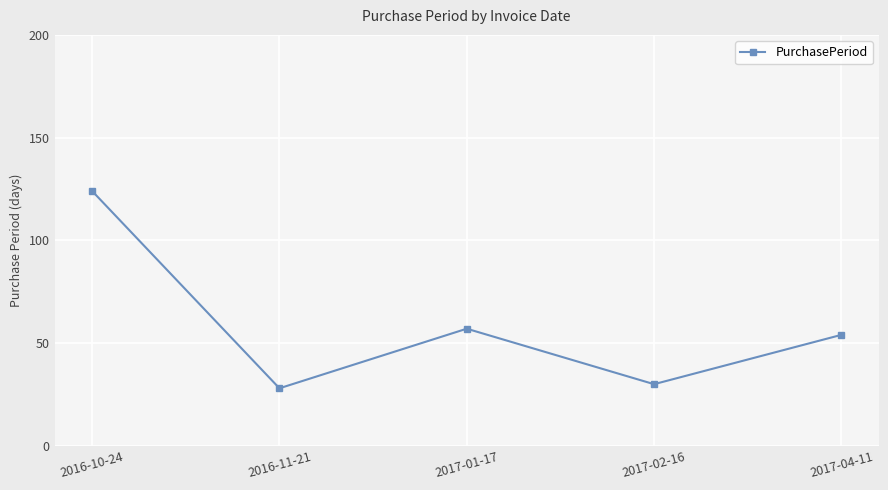

What is the sum of all values?

293